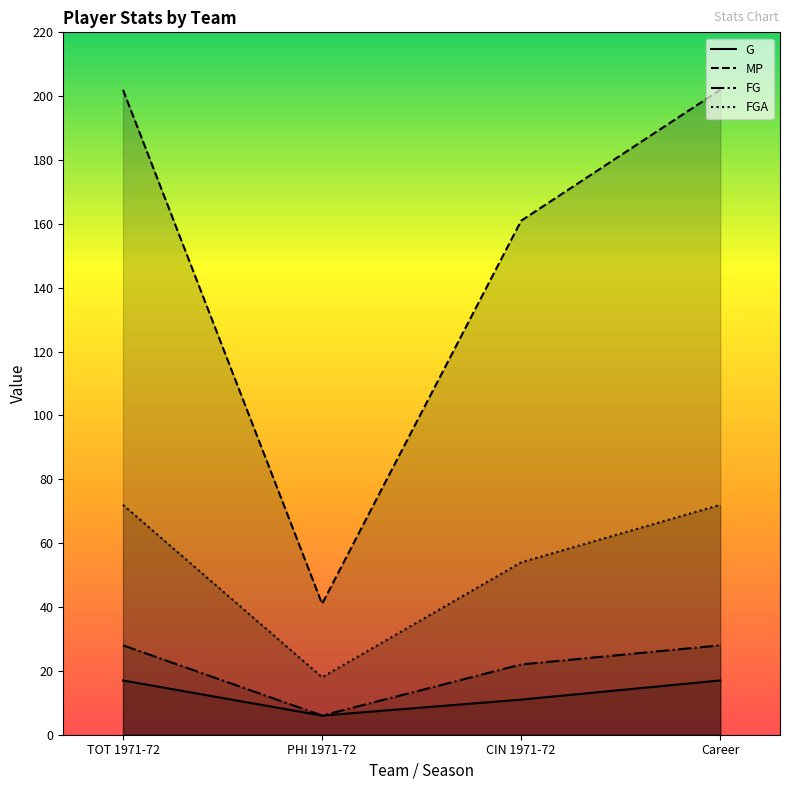

Does the chart display data point markers on the line(s)?

No